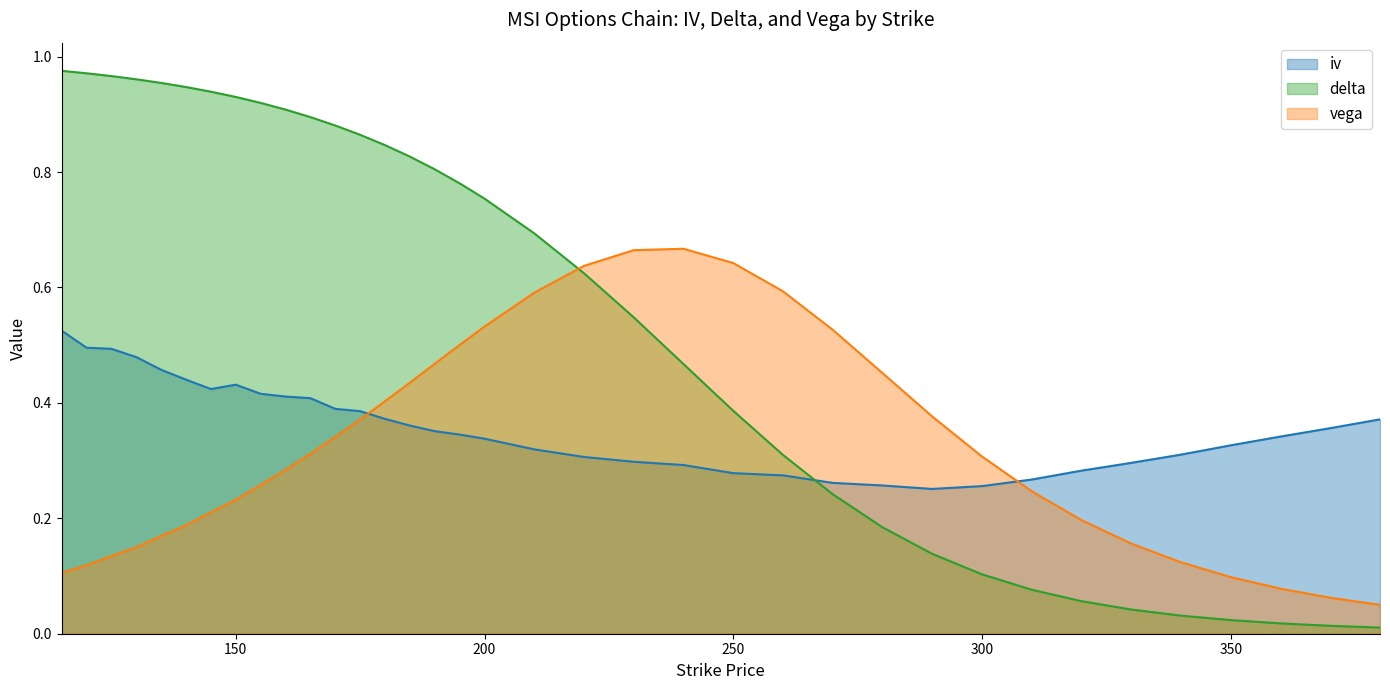

Where is vega nearest to the value 0?

380